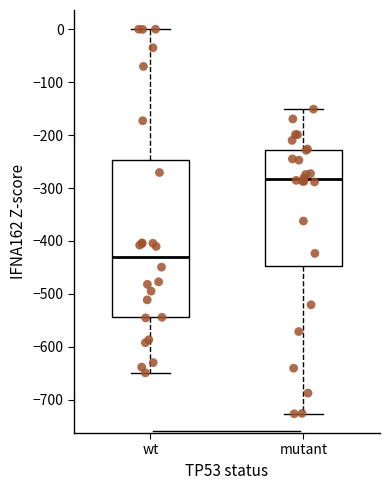

Which box is the tallest, from its lower edge to its upper edge?

wt